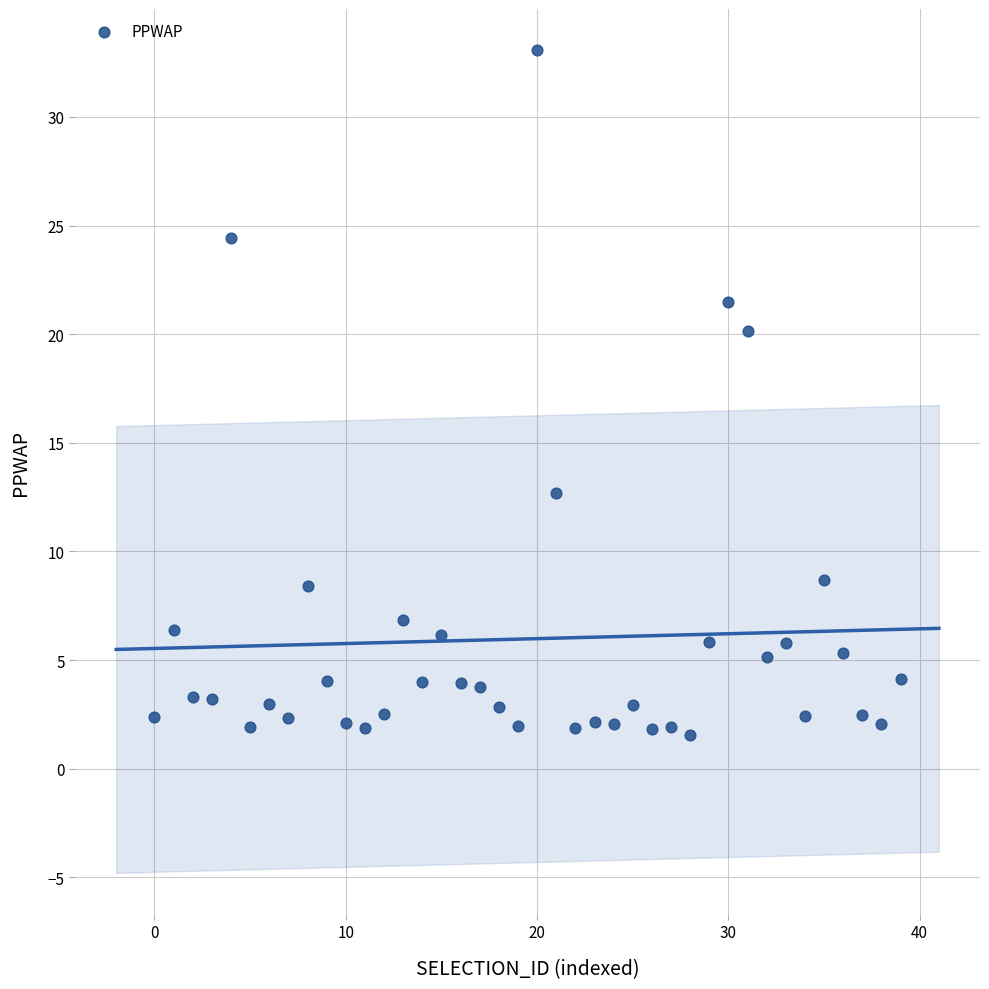

What is the range of Y values (max minus min)?

31.5